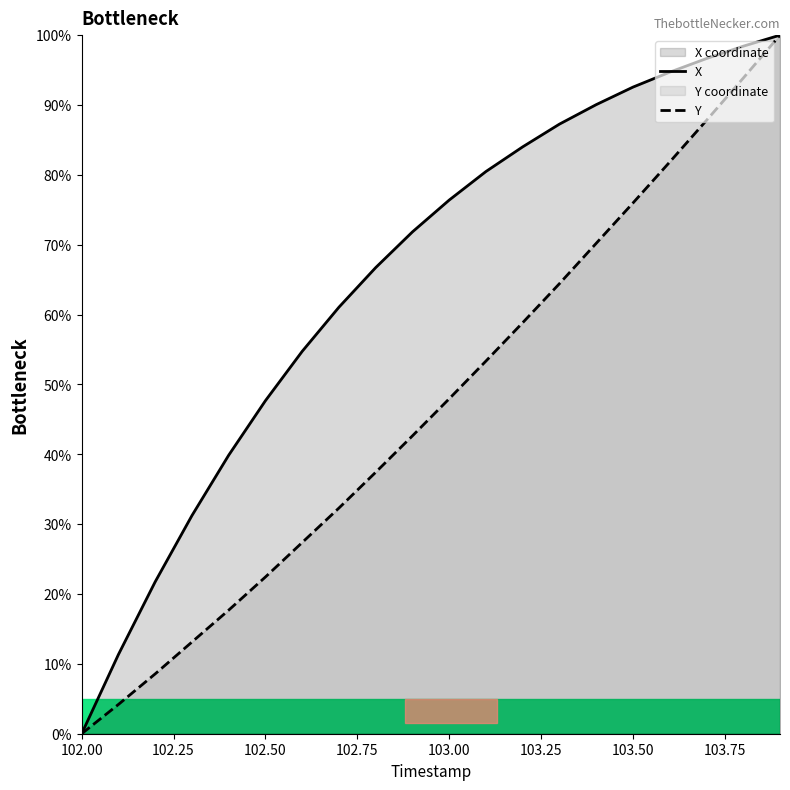

Rank the series by their average value, from lowest to highest.

Y, X